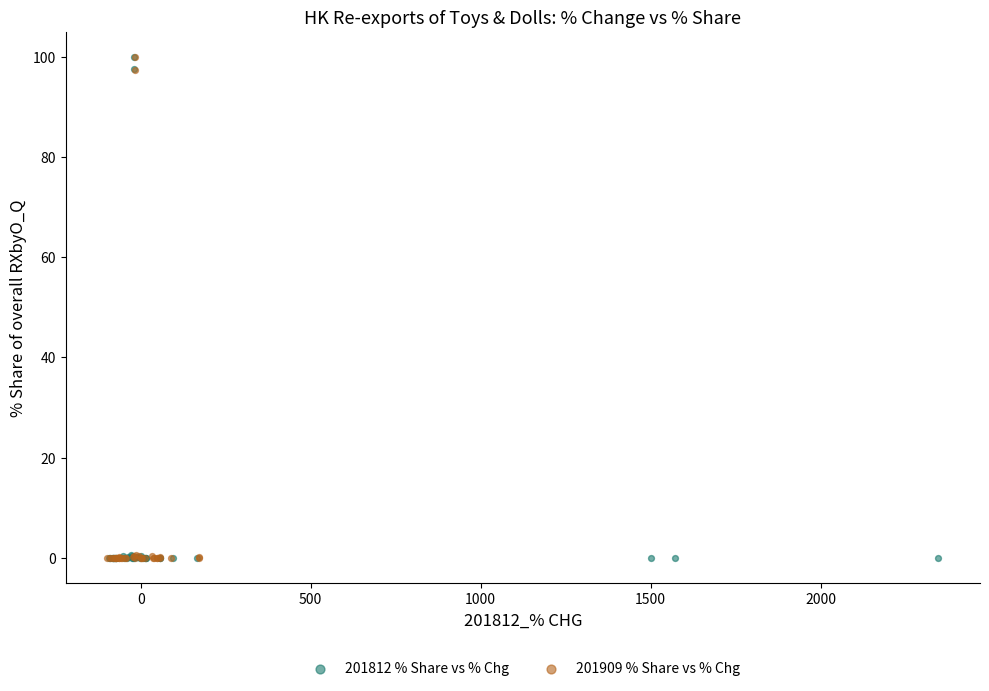

What are all the series names shown in the legend?

201812 % Share vs % Chg, 201909 % Share vs % Chg